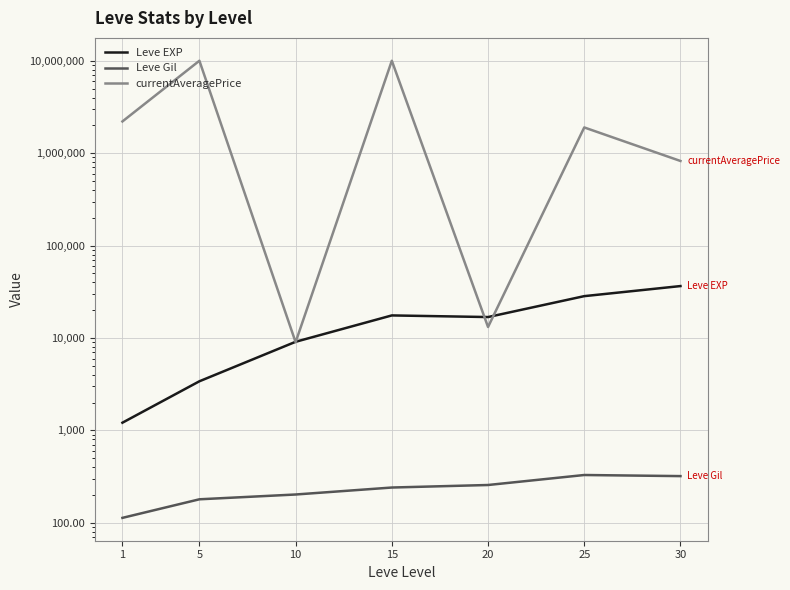

Which label corresponds to the smallest value in the chart?

1